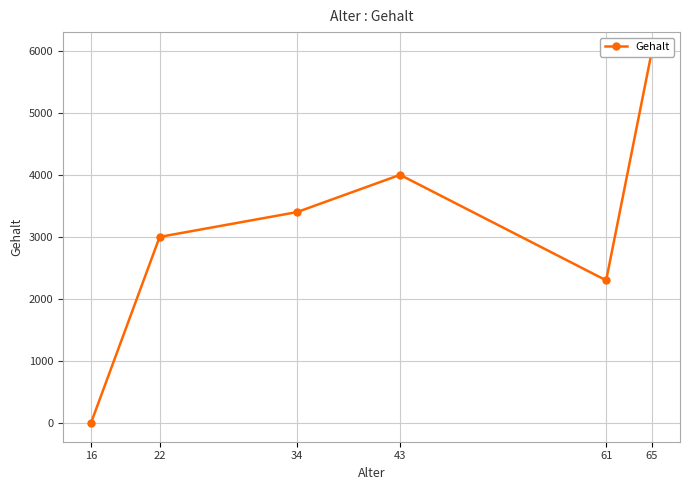

Reading left to right, what are all the values shown in this chart?

0	3000	3400	4000	2300	6000